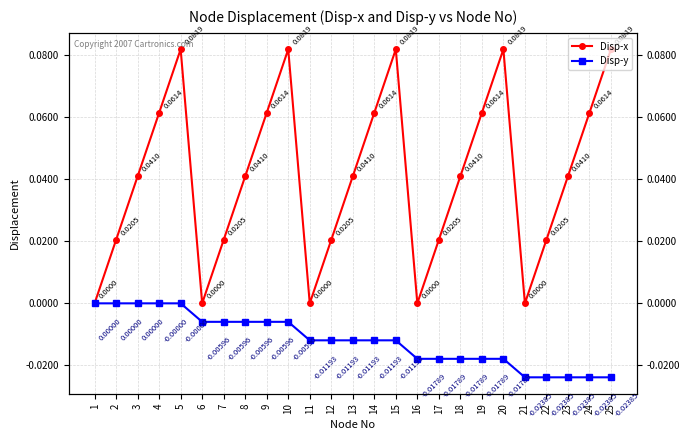

What is the sum of the Disp-x values at 15 and 10?

0.2